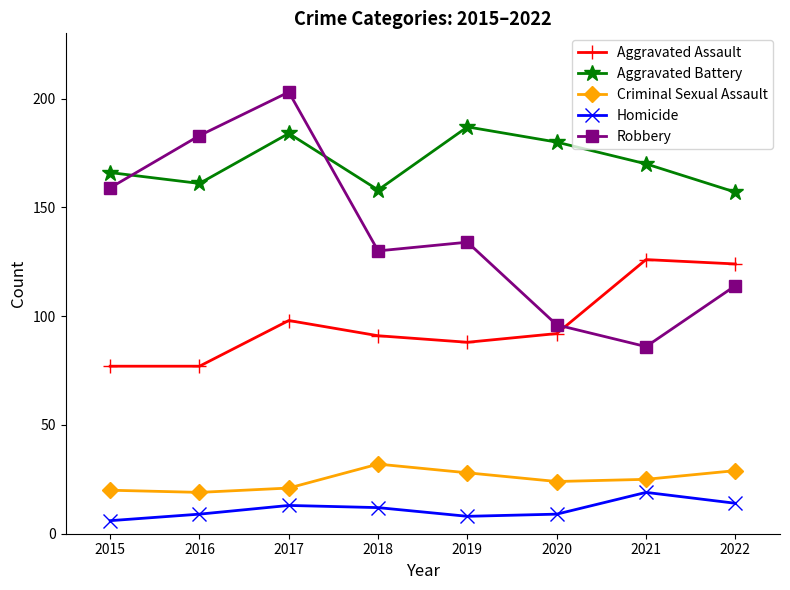

True or false: Aggravated Battery and Aggravated Assault cross at least once.

False